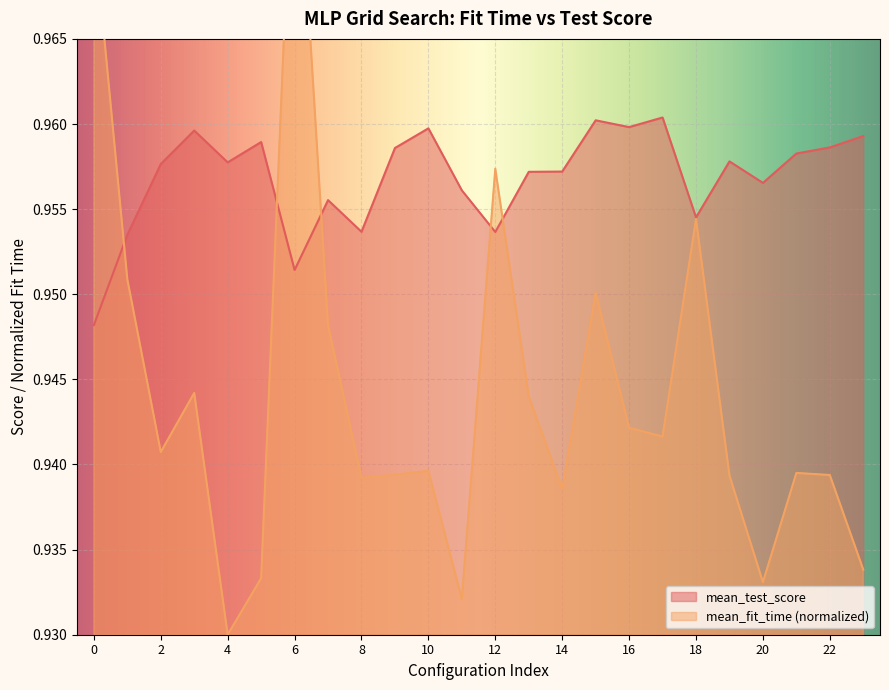

What is the maximum value for mean_test_score?

1.0